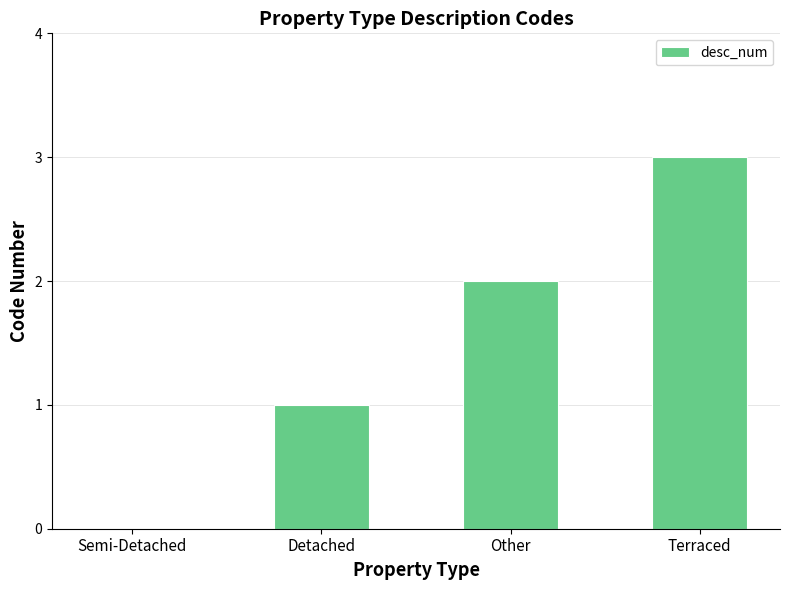

The chart shows a value of 0 at Semi-Detached. True or false?

True